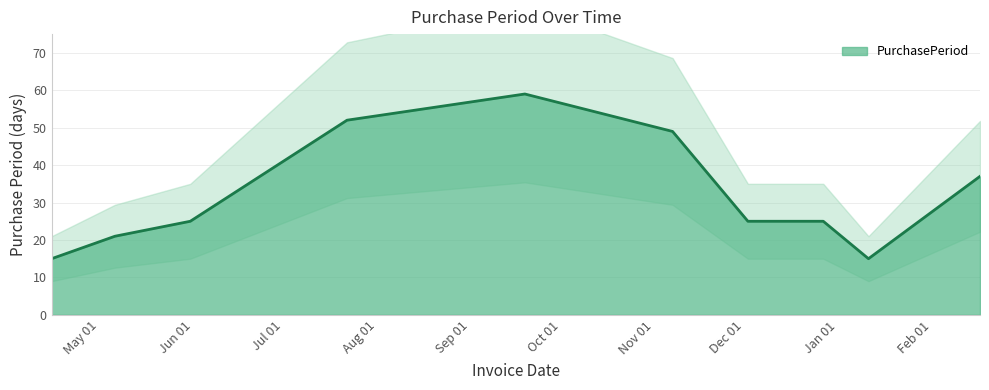

Read the value at 2017-01-11.

15